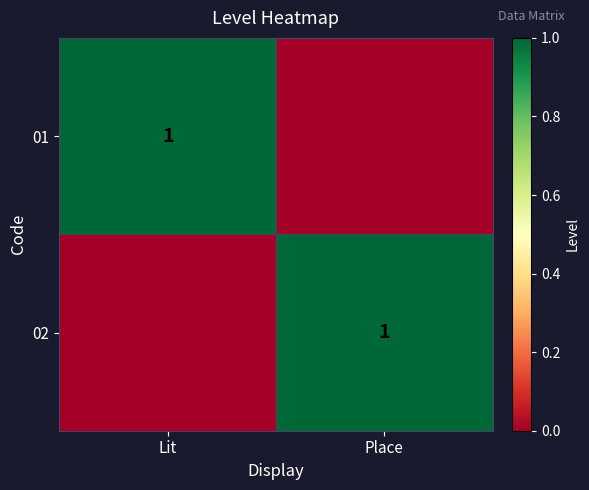

Is it true that 01 equals 0 at Lit?

False